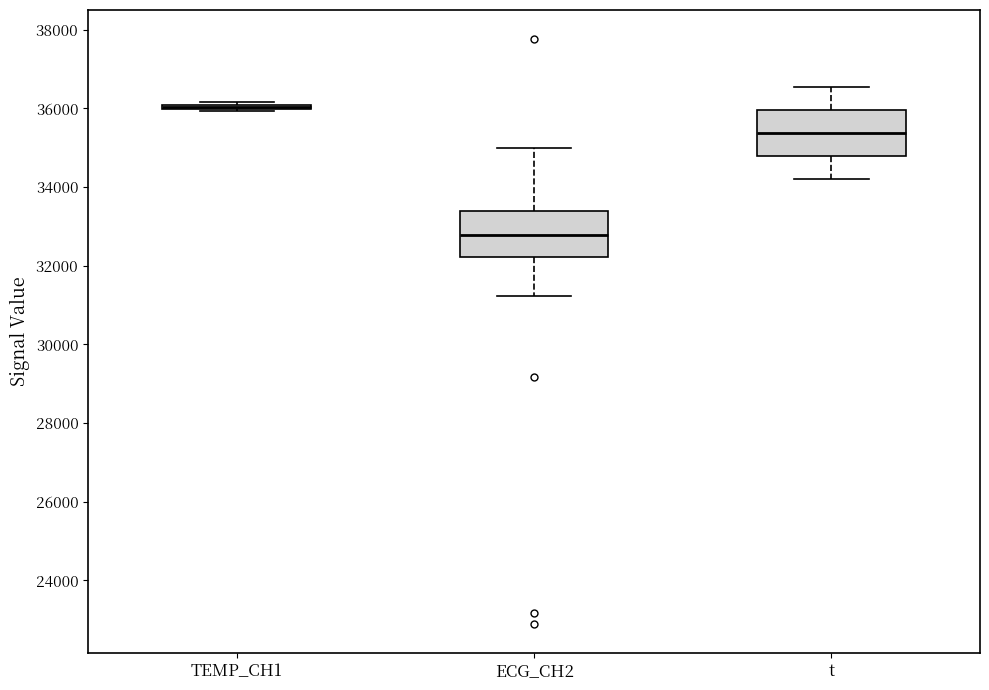

Reading left to right, transcribe this box plot: for each box, give where its median line is, the range the box spans, and where its two whiskers end, as read against the y-axis. The values are not printed on the chart, so give them approximately, as read against the axis.

TEMP_CH1: box collapsed to a line at 36000, whiskers 36000 to 36200
ECG_CH2: median 32800, box 32200 to 33400, whiskers 31200 to 35000
t: median 35400, box 34800 to 36000, whiskers 34200 to 36600